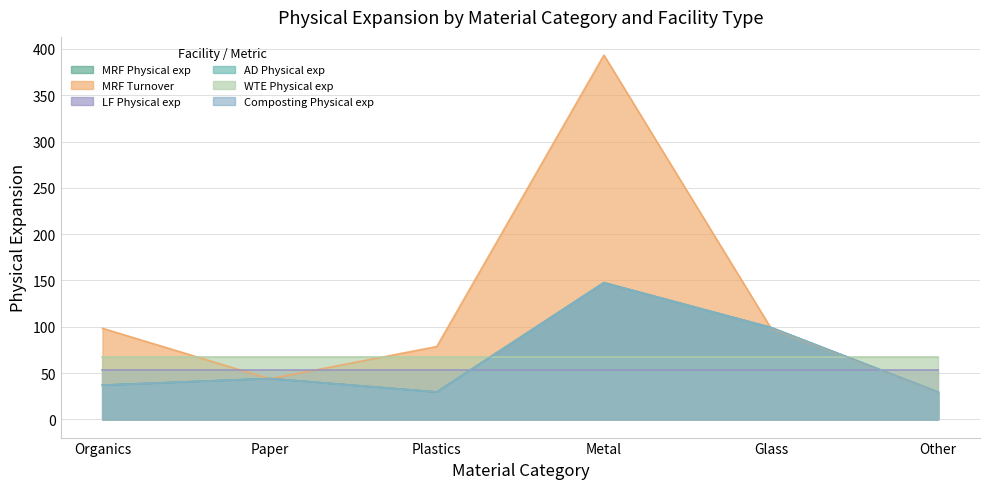

True or false: AD Physical exp has more than 2 interior local peaks.

False